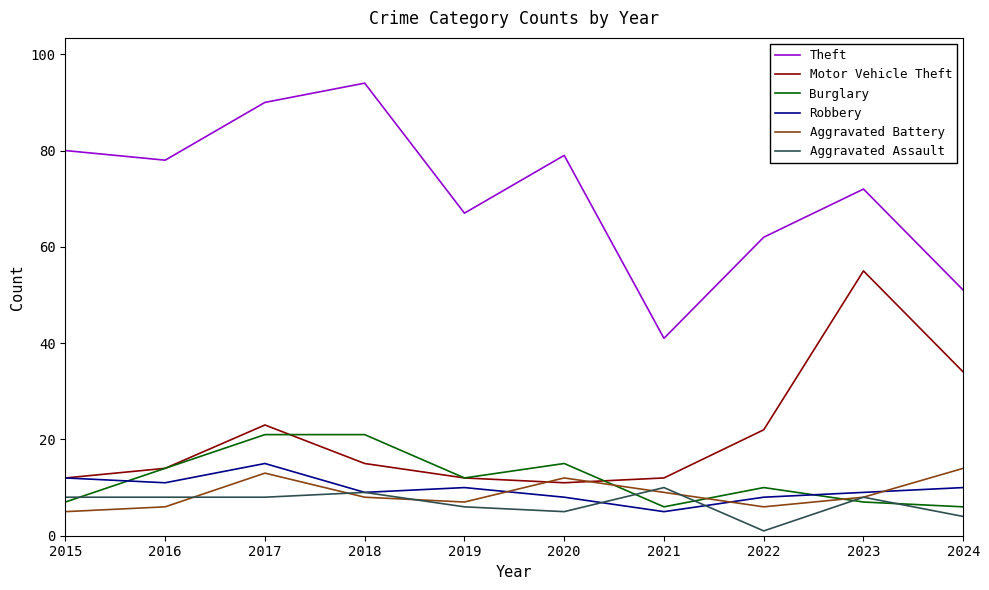

What is the difference between the Burglary values at 2024 and 2019?

6